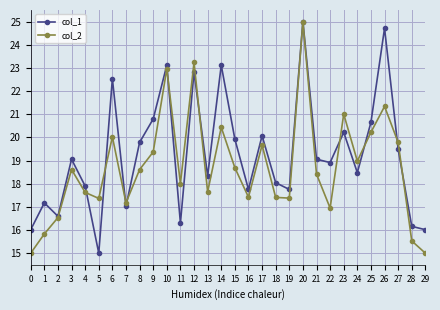

Is the value of col_1 at 11 greater than the value of col_2 at 18?

No